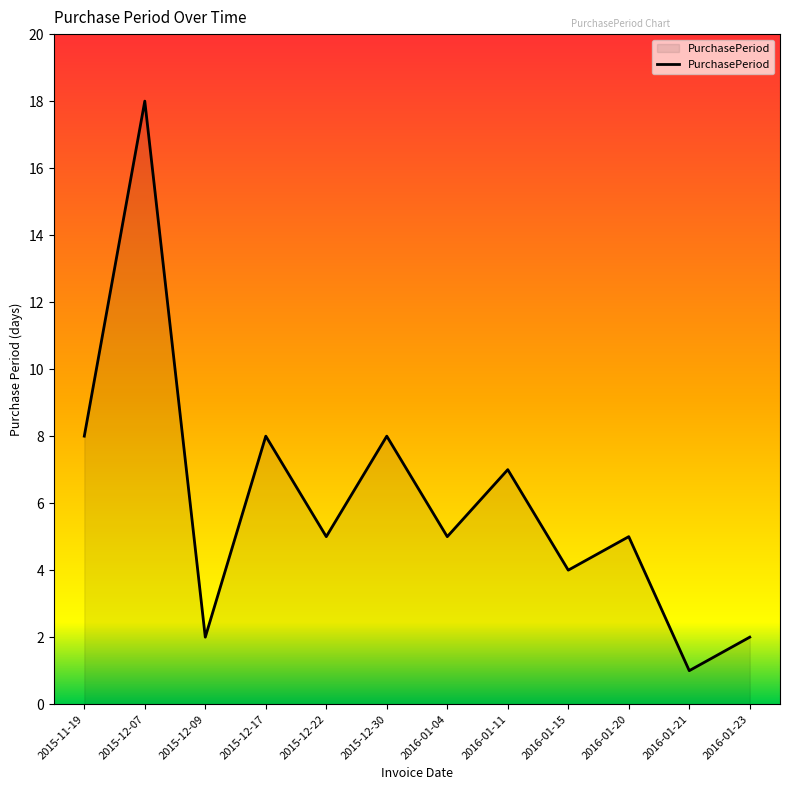

How many lines are shown in the chart?

1